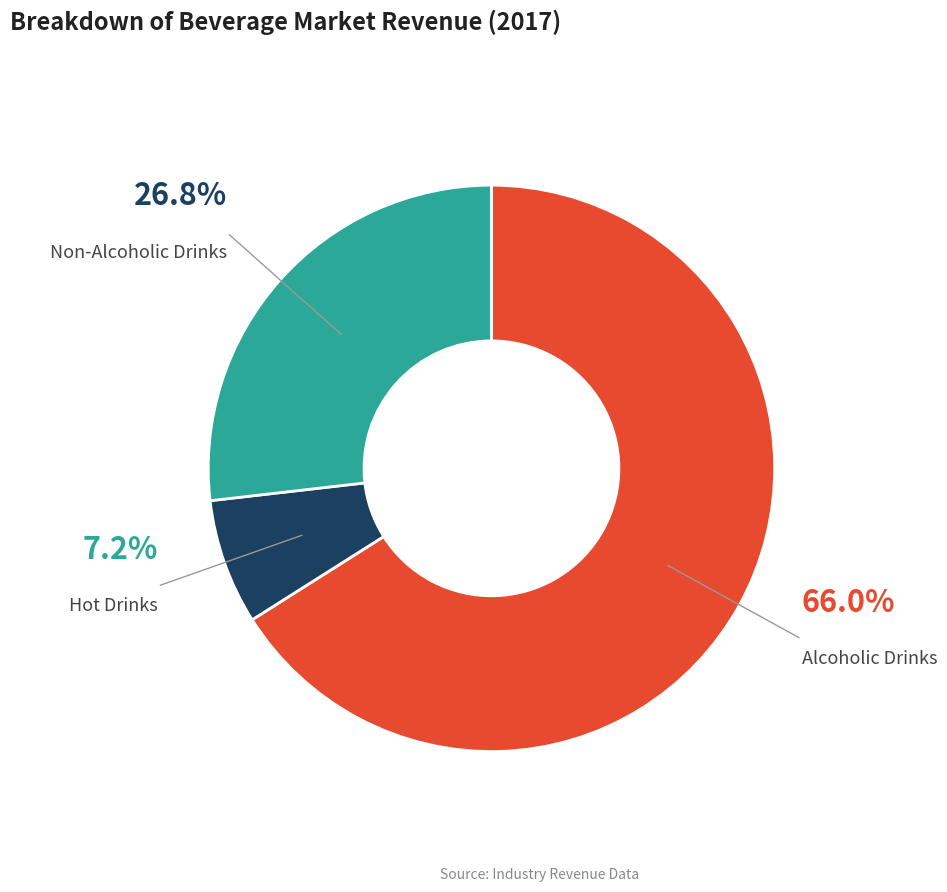

True or false: Hot Drinks accounts for 13% of the total.

False